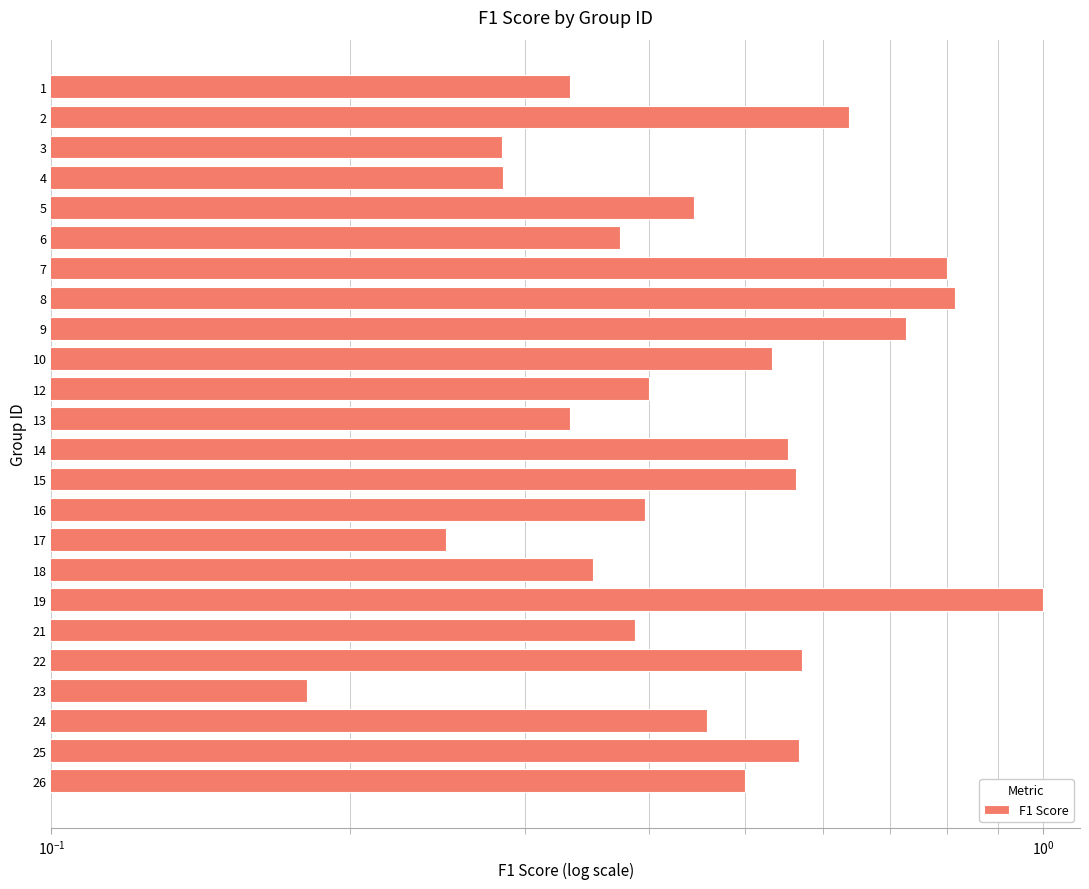

What is the difference between the values at 19 and 3?

0.7